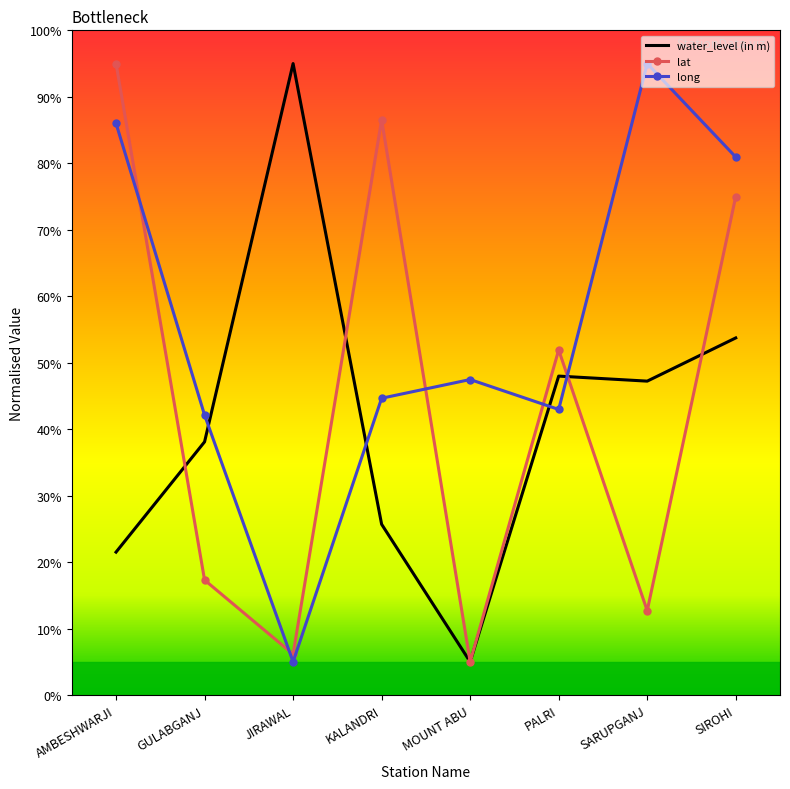

The value of long at PALRI is 43.0. True or false?

True